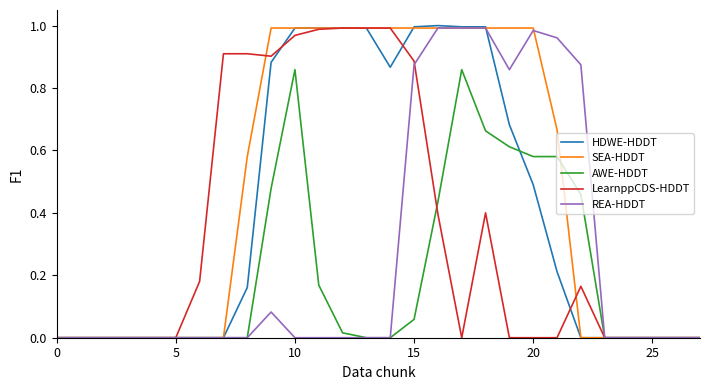

Which series has the largest range (max minus min)?

HDWE-HDDT